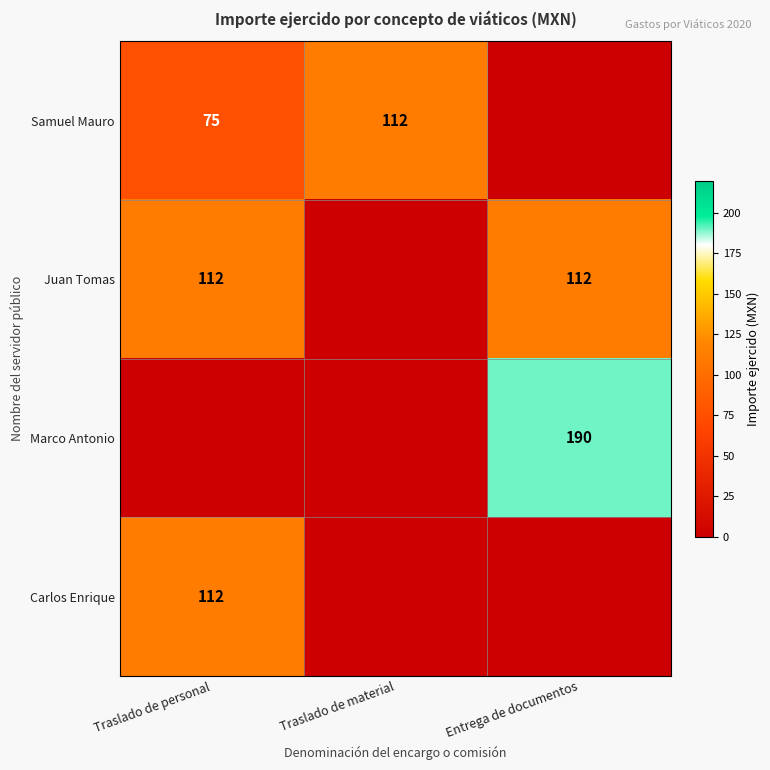

True or false: Carlos Enrique has a value of 192 at Traslado de personal.

False